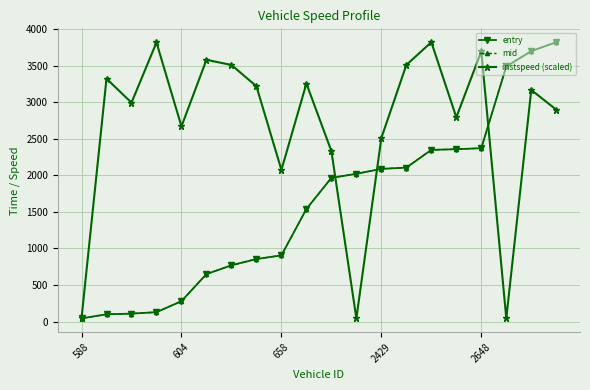

Which series has the largest total across all categories?

instspeed (scaled)